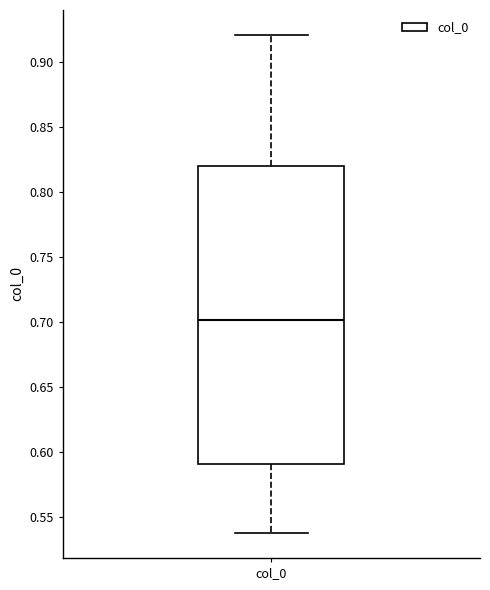

Transcribe this box plot: give where the median line is, the range the box spans, and where the two whiskers end, as read against the y-axis. The values are not printed on the chart, so give them approximately, as read against the axis.

median 0.70, box 0.59 to 0.82, whiskers 0.54 to 0.92